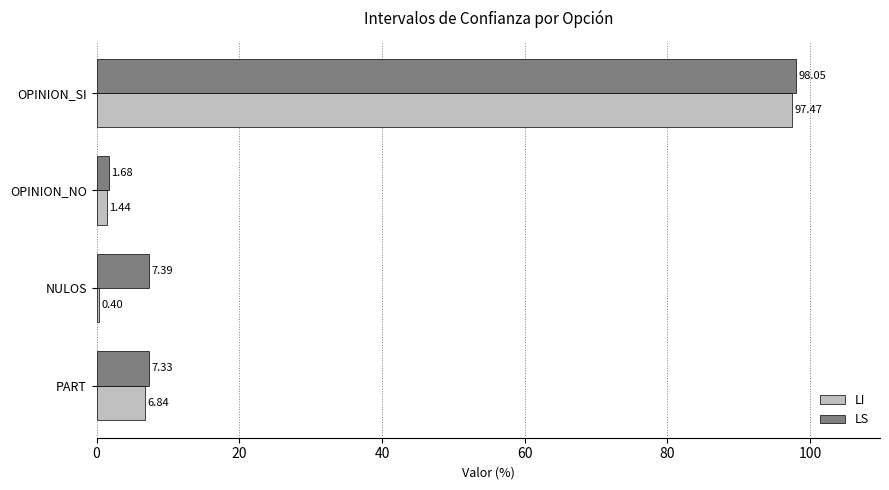

What is the difference between the maximum and second lowest values in the LS series?

90.7